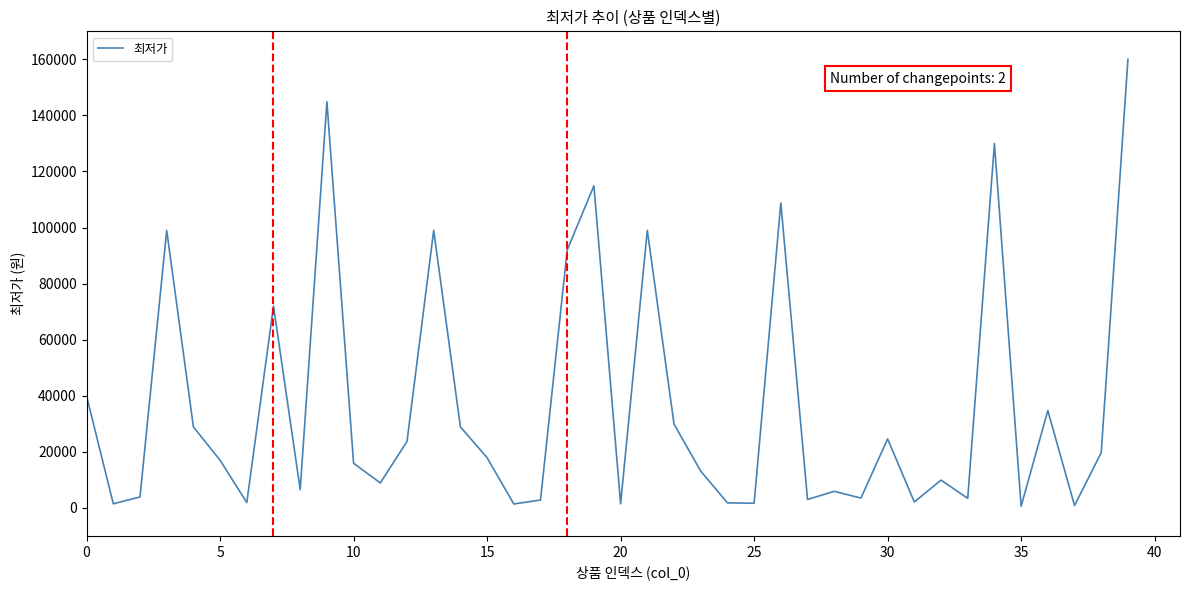

Does the chart display data point markers on the line(s)?

No